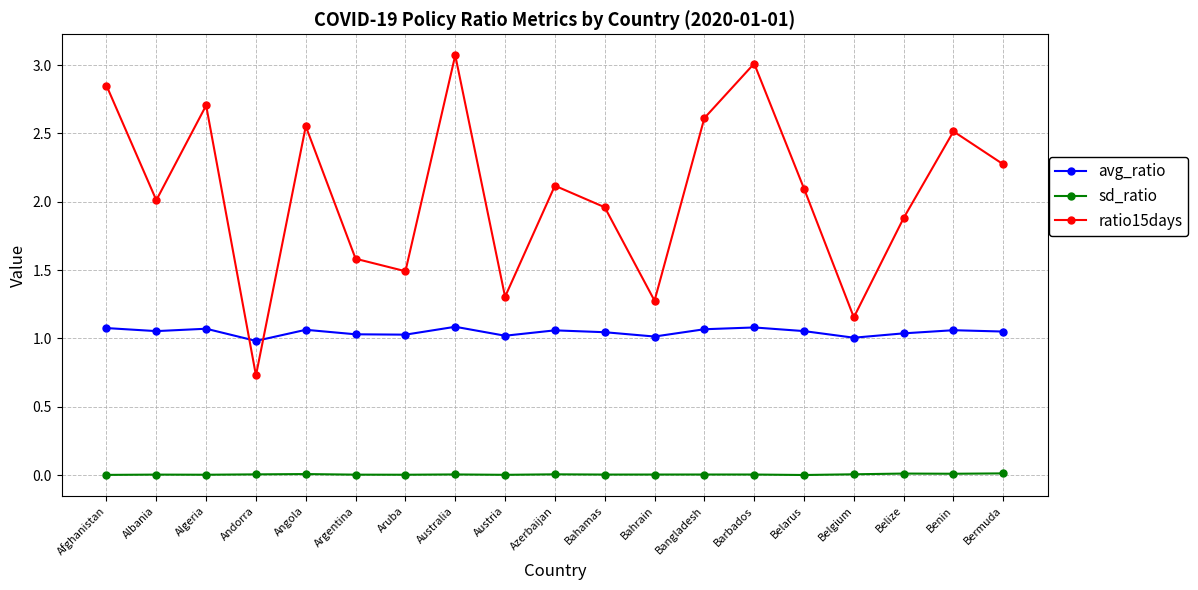

What is the label of the 12th point from the left?

Bahrain